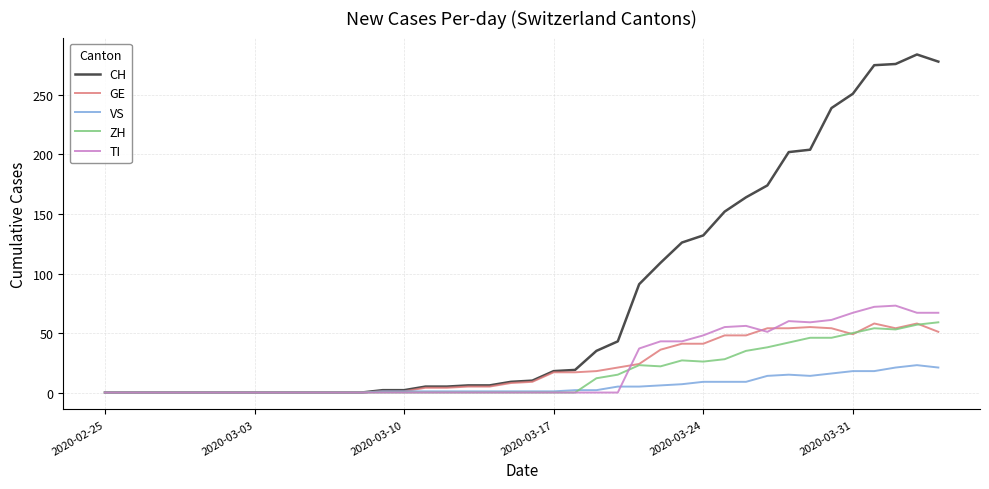

What is the maximum value for TI?

73